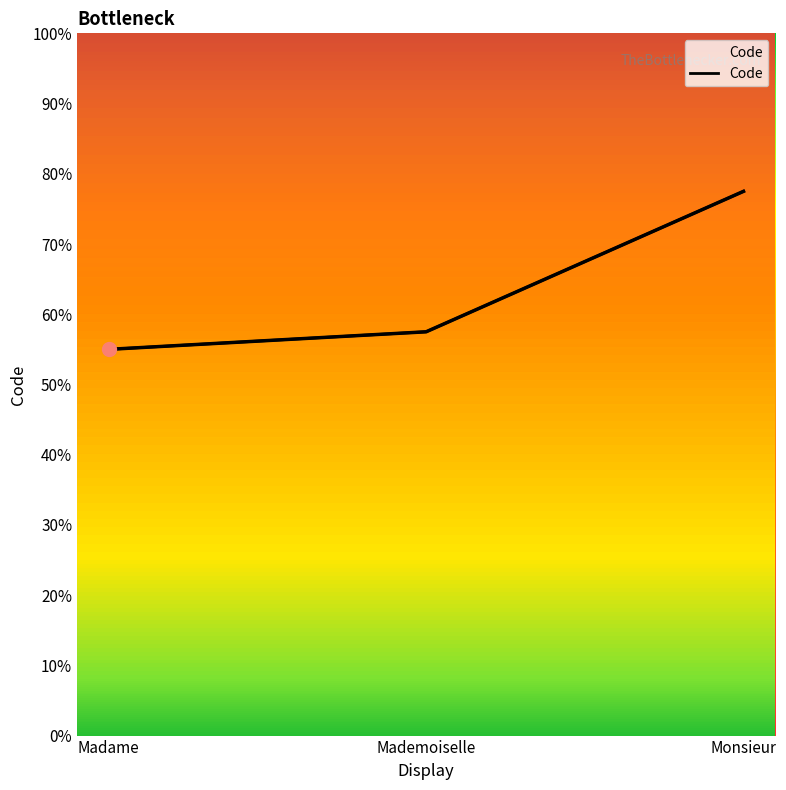

Is this an area chart (filled region under the line)?

No